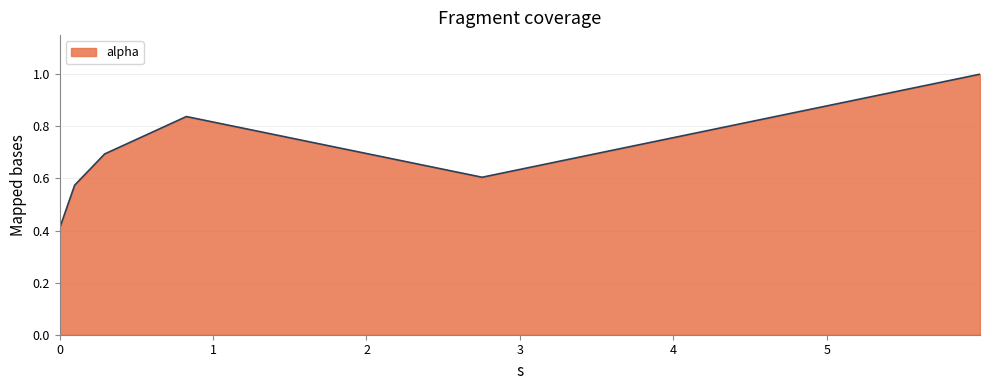

How many categories are shown in the chart?

6